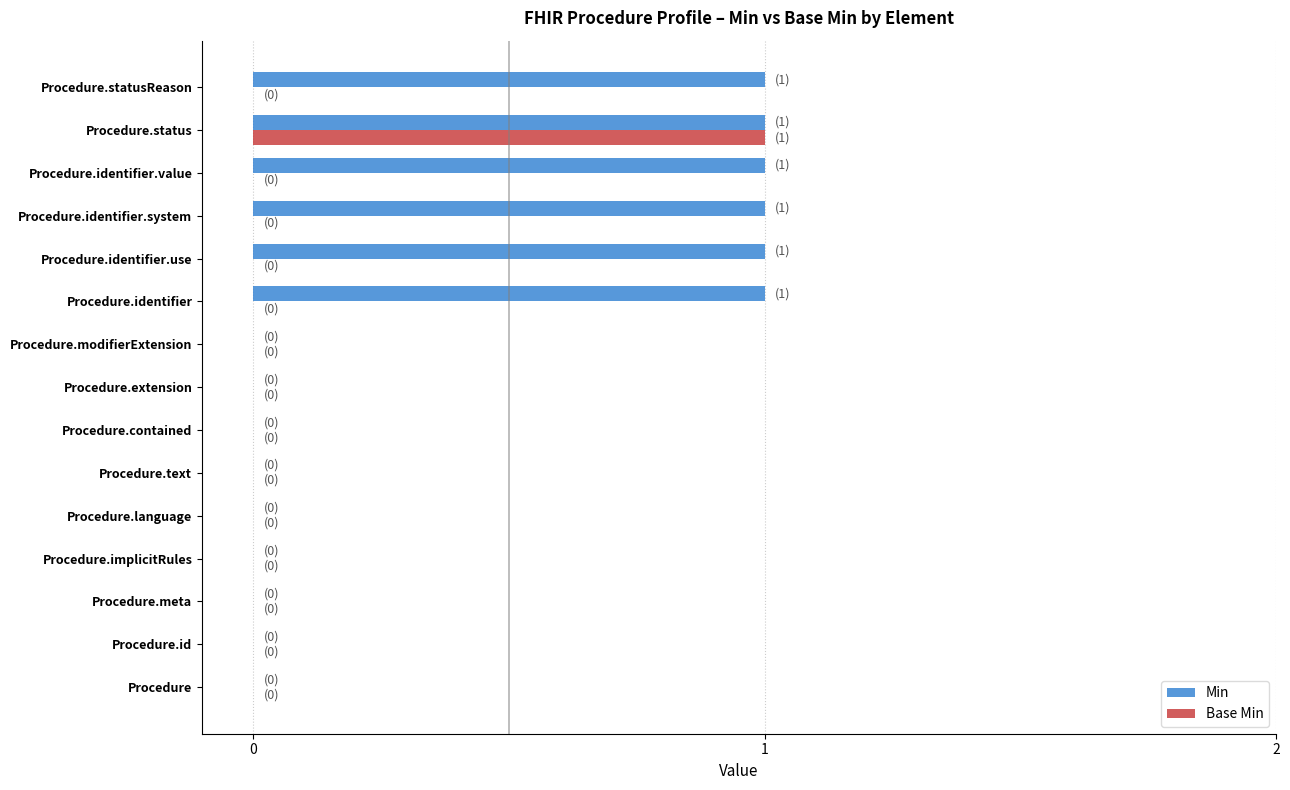

Which series changed the most between Procedure.contained and Procedure.identifier.value?

Min